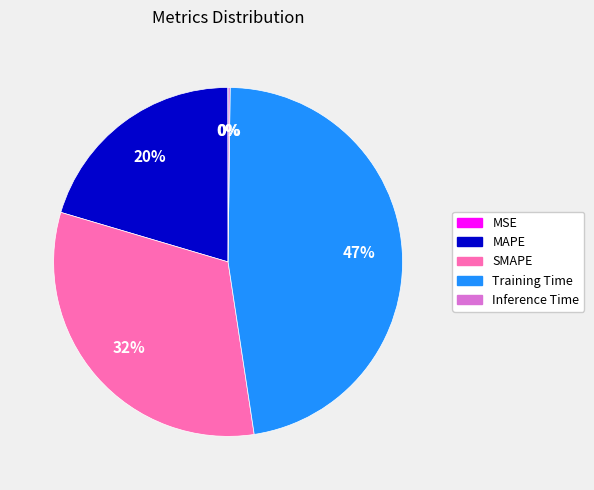

To the nearest percent, what is the difference between the largest and smallest slice percentages?

47%